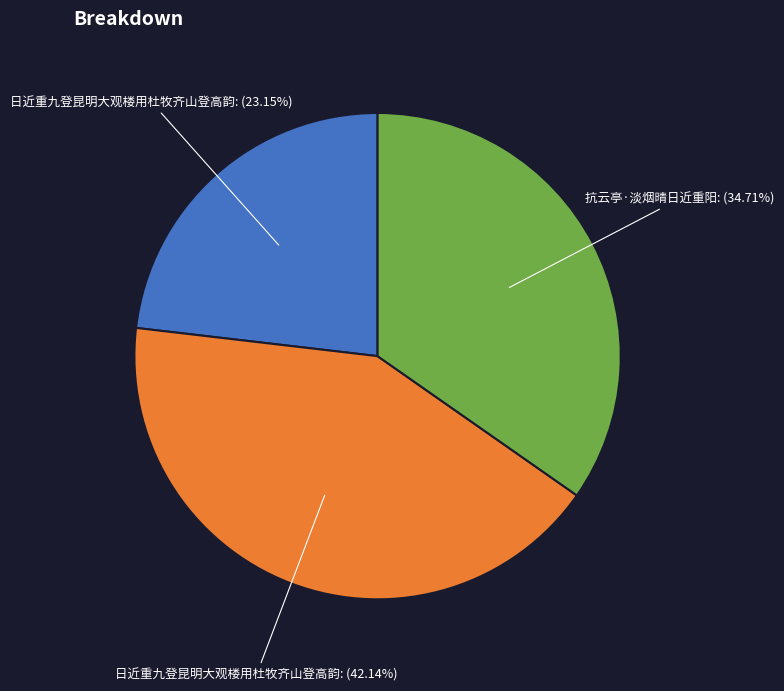

Which slice is the largest?

日近重九登昆明大观楼用杜牧齐山登高韵: (42.14%)